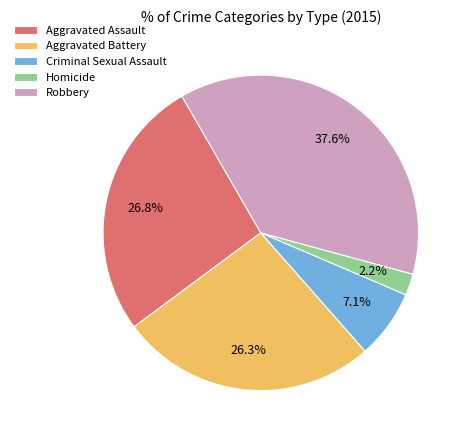

To the nearest percent, what portion does Homicide represent?

2%